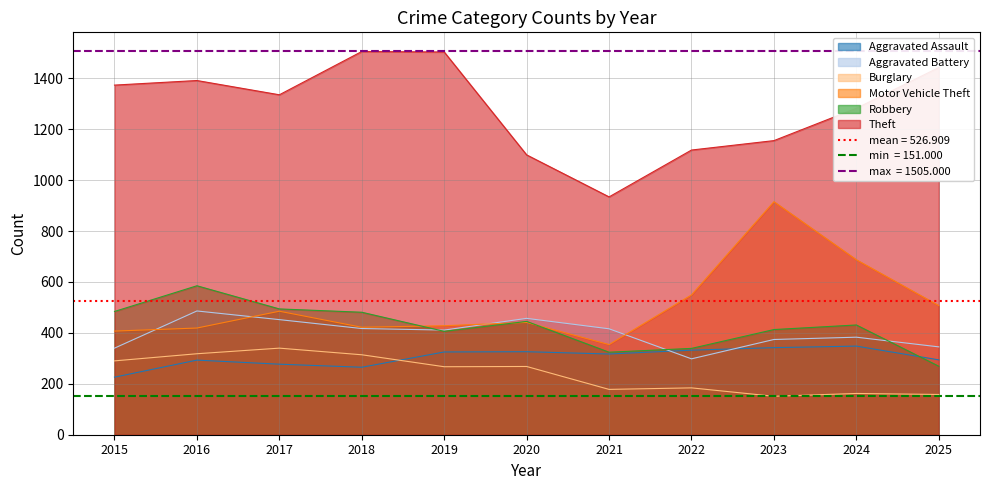

What is the difference between the Aggravated Battery values at 2016 and 2020?

29